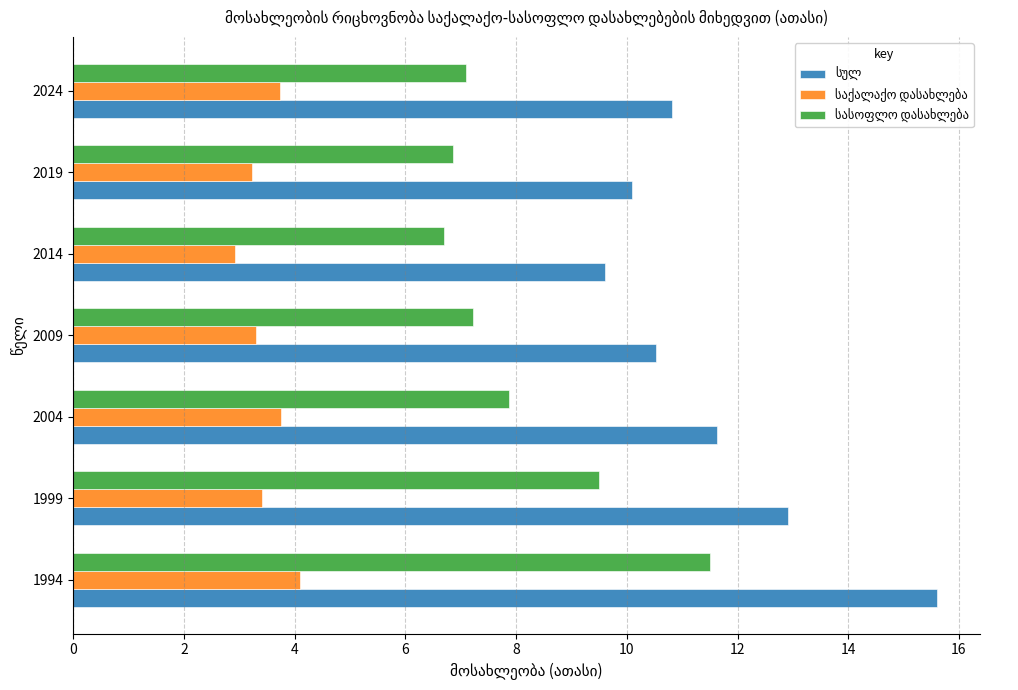

What is the smallest value displayed?

2.9